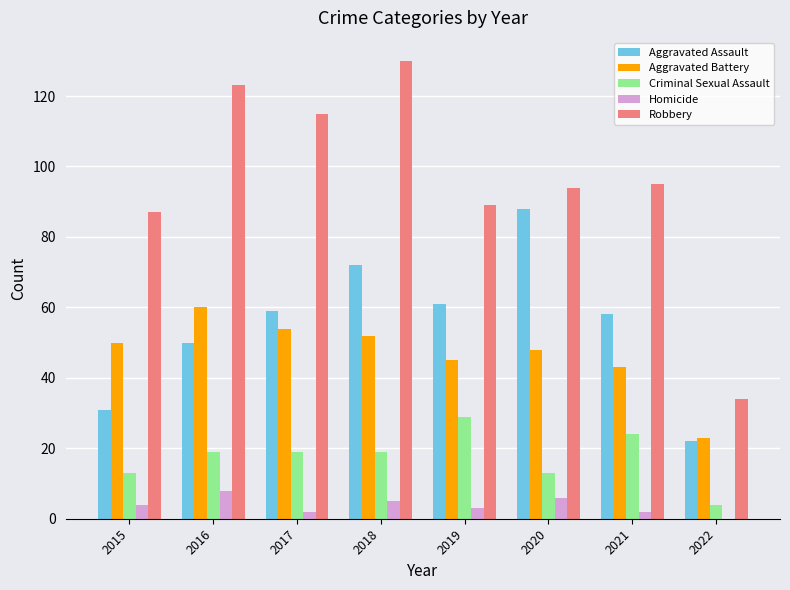

Reading left to right, list all the values displayed in this chart.

Aggravated Assault: 2015=31	2016=50	2017=59	2018=72	2019=61	2020=88	2021=58	2022=22
Aggravated Battery: 2015=50	2016=60	2017=54	2018=52	2019=45	2020=48	2021=43	2022=23
Criminal Sexual Assault: 2015=13	2016=19	2017=19	2018=19	2019=29	2020=13	2021=24	2022=4
Homicide: 2015=4	2016=8	2017=2	2018=5	2019=3	2020=6	2021=2	2022=0
Robbery: 2015=87	2016=123	2017=115	2018=130	2019=89	2020=94	2021=95	2022=34